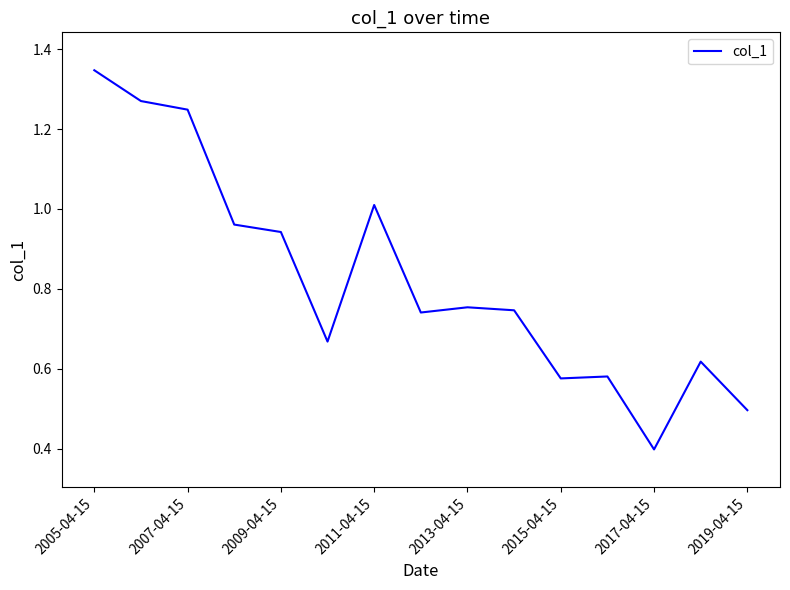

What is the minimum value shown in the chart?

0.4